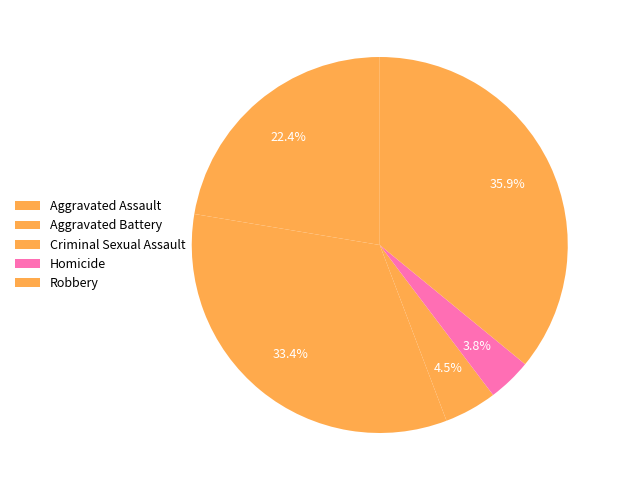

What percentage is the Homicide slice, to the nearest percent?

4%